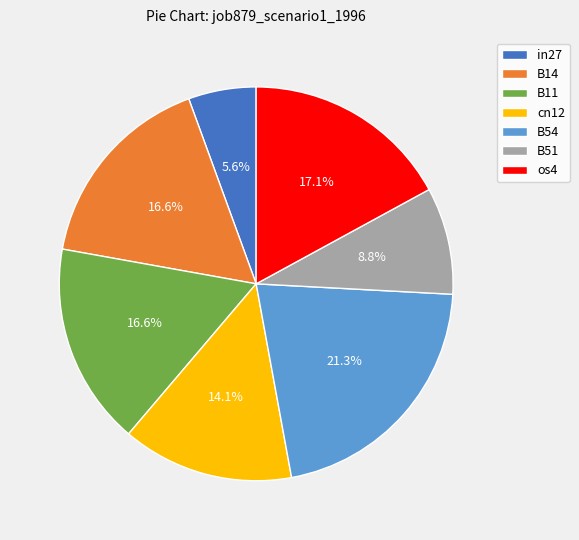

How many slices are in this pie chart?

7